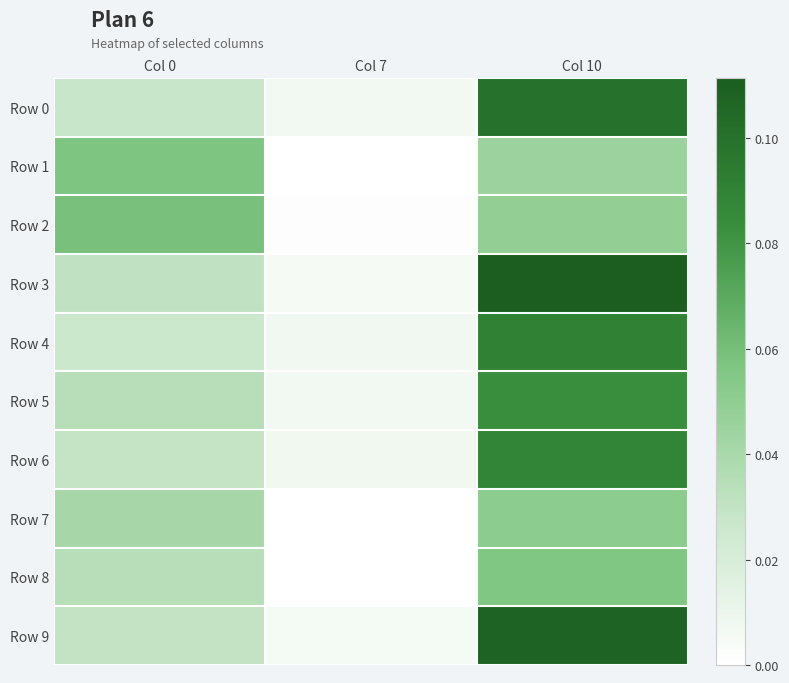

Rank the series by their maximum value, from lowest to highest.

Row 7, Row 8, Row 1, Row 2, Row 5, Row 6, Row 4, Row 0, Row 9, Row 3